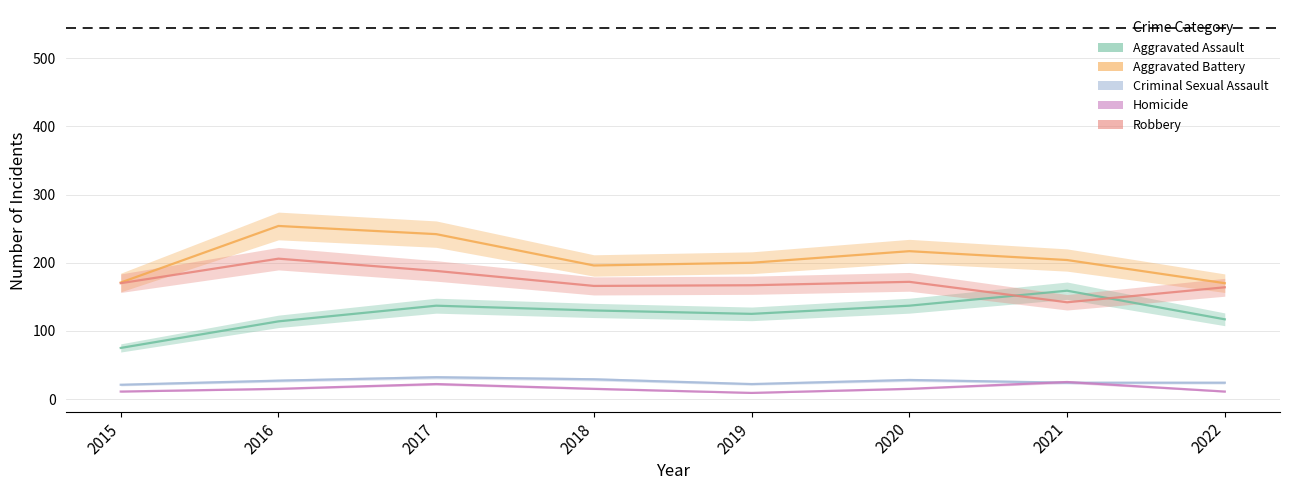

Reading left to right, what are all the values shown in this chart?

Aggravated Assault: 75	114	137	130	125	137	159	117
Aggravated Battery: 171	254	242	196	200	217	204	170
Criminal Sexual Assault: 21	27	32	29	22	28	24	24
Homicide: 11	15	22	15	9	15	25	11
Robbery: 170	206	188	166	167	172	142	164